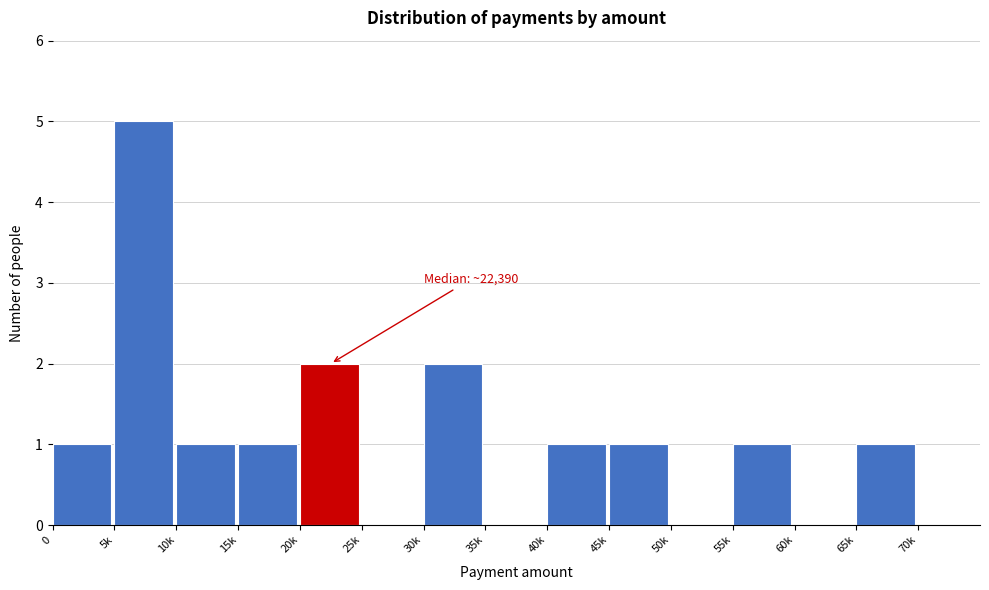

Reading left to right, transcribe all the data shown in this chart.

0=1	5k=5	10k=1	15k=1	20k=2	25k=0	30k=2	35k=0	40k=1	45k=1	50k=0	55k=1	60k=0	65k=1	70k=0